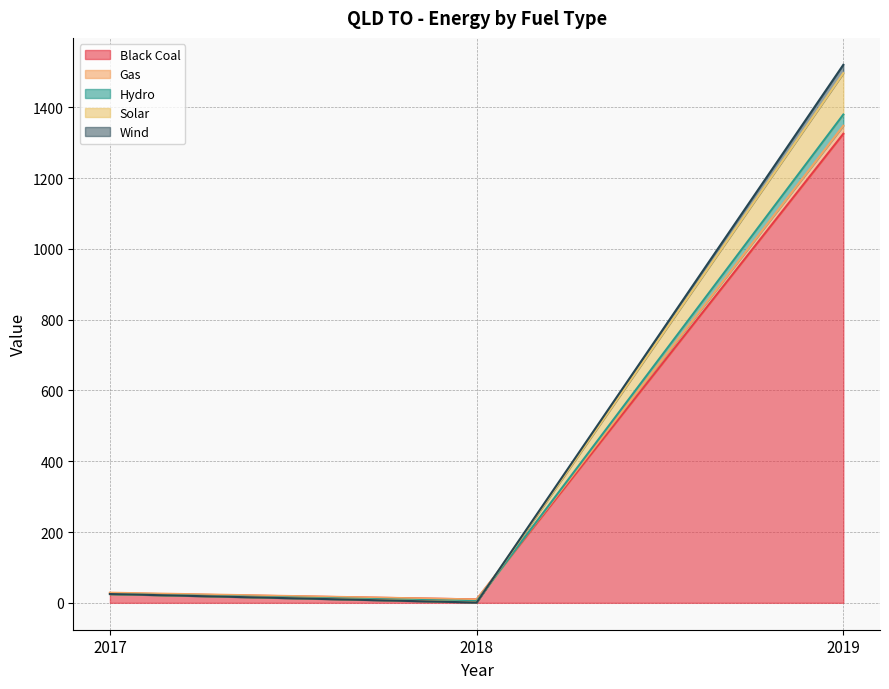

What is the sum of all Black Coal values?

1361.9